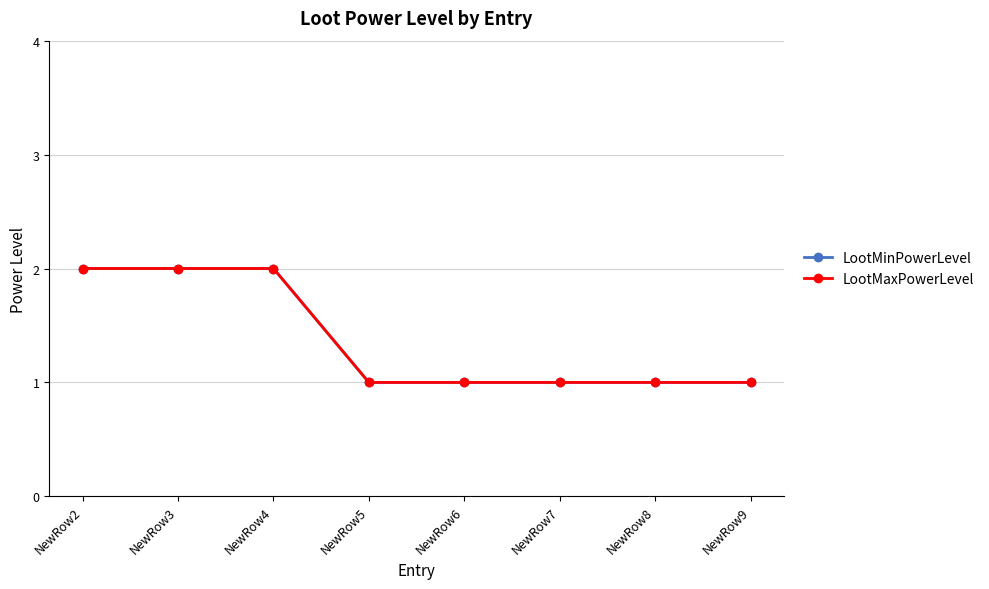

Where is LootMaxPowerLevel nearest to the value 1?

NewRow5